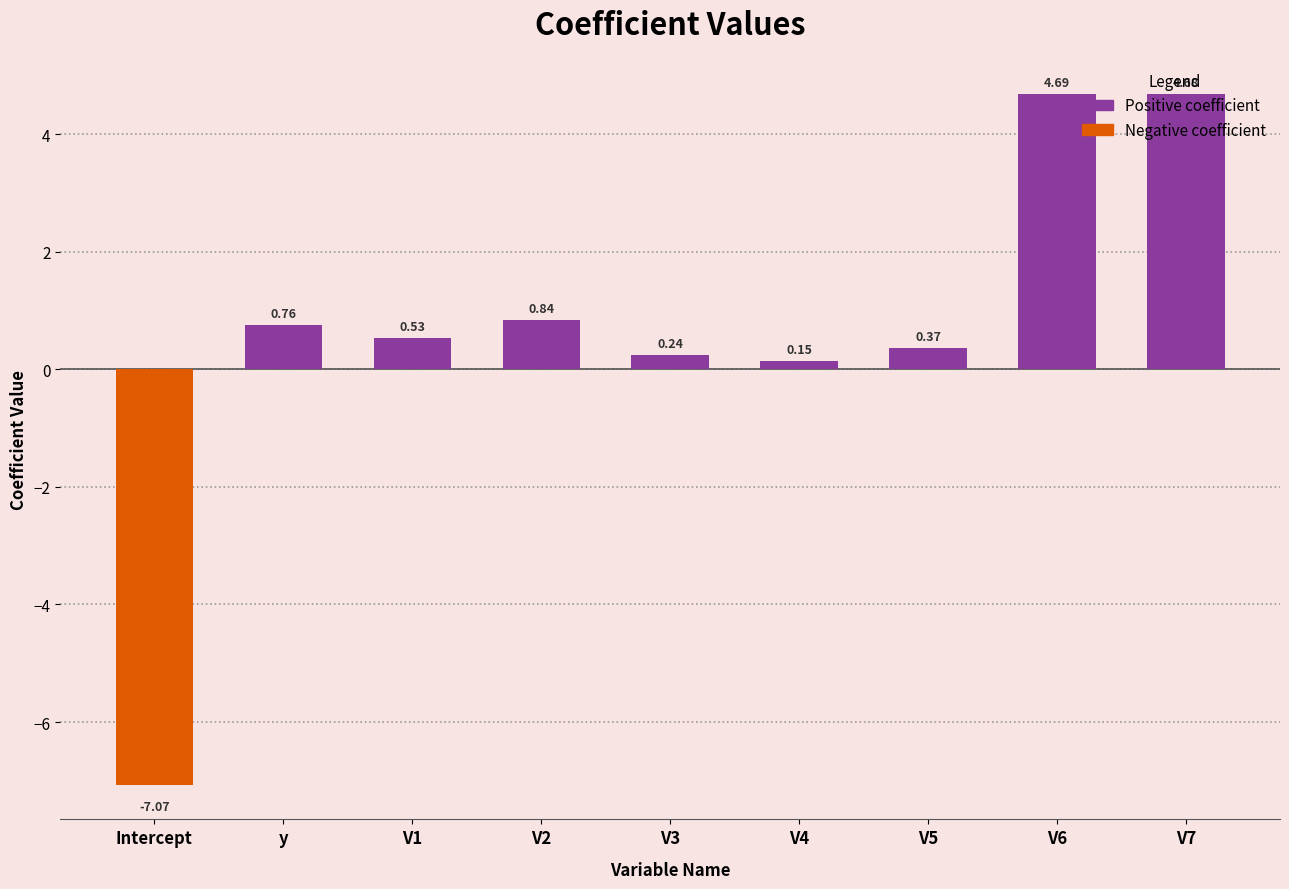

What is the label of the 2nd bar from the left?

y